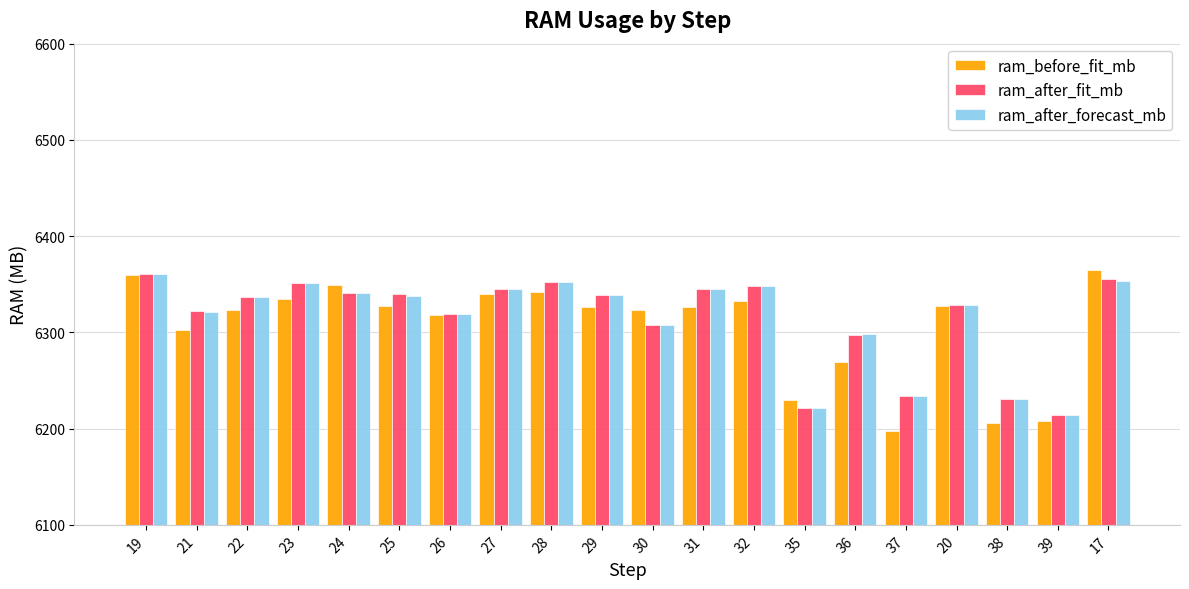

How many values in the ram_before_fit_mb series exceed 6326?

11